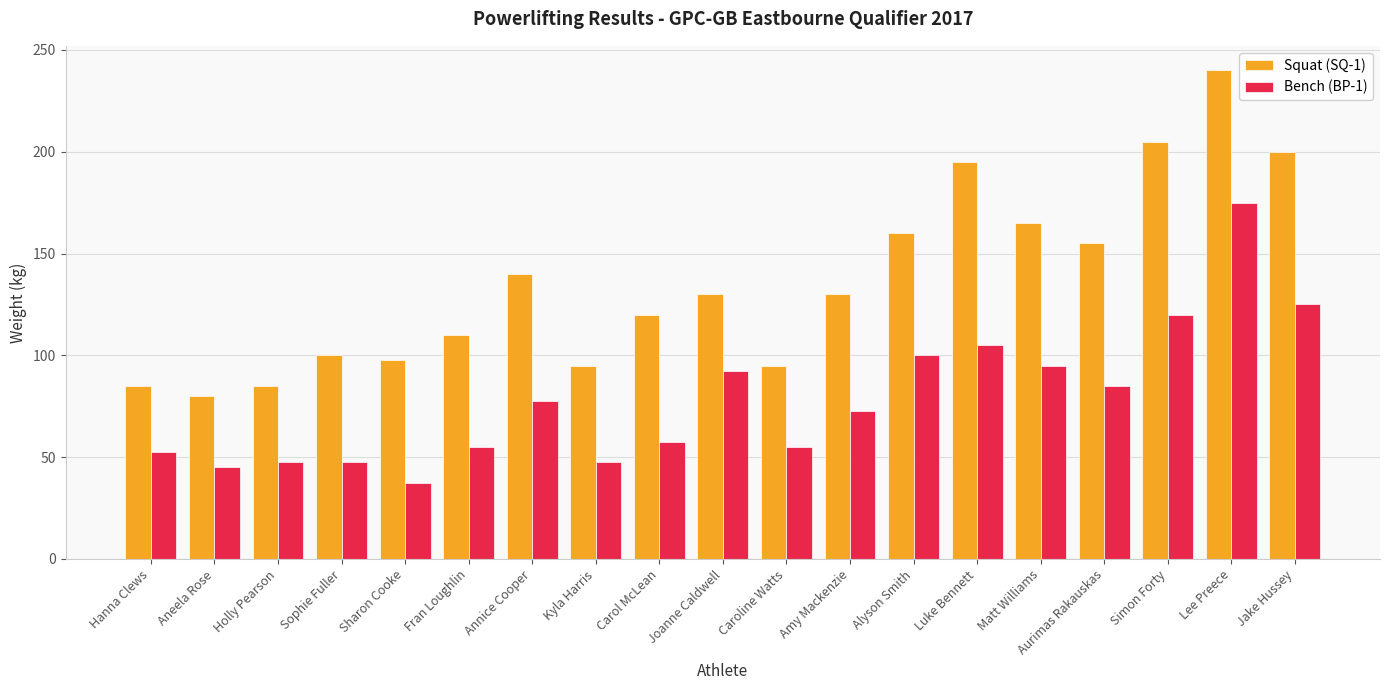

Is it true that Bench (BP-1) equals 65.7 at Kyla Harris?

False